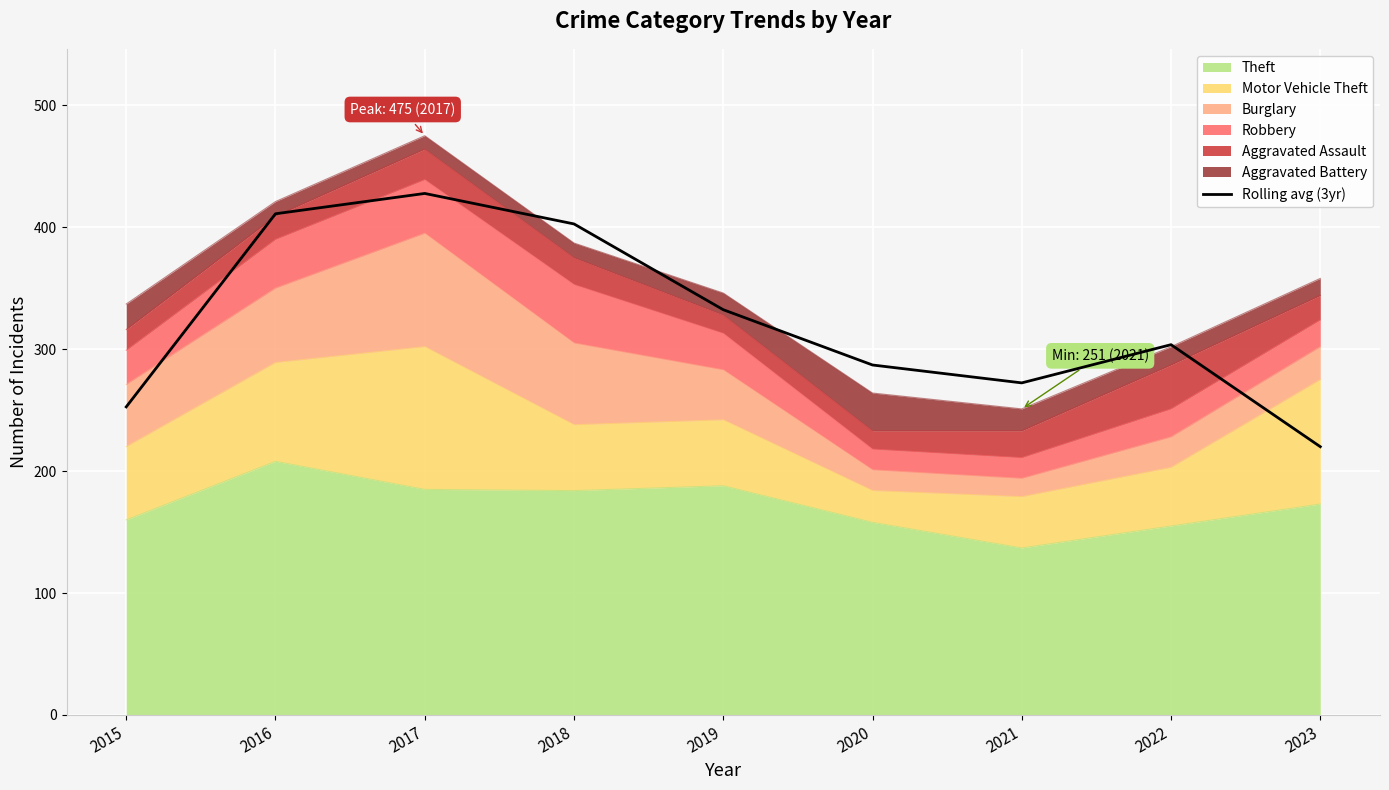

Read the value at 2016.

411.0